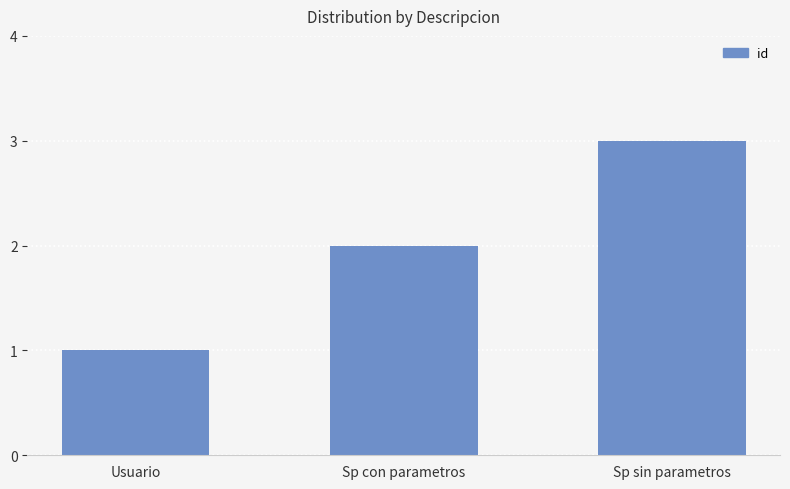

What is the label of the 1st bar from the left?

Usuario